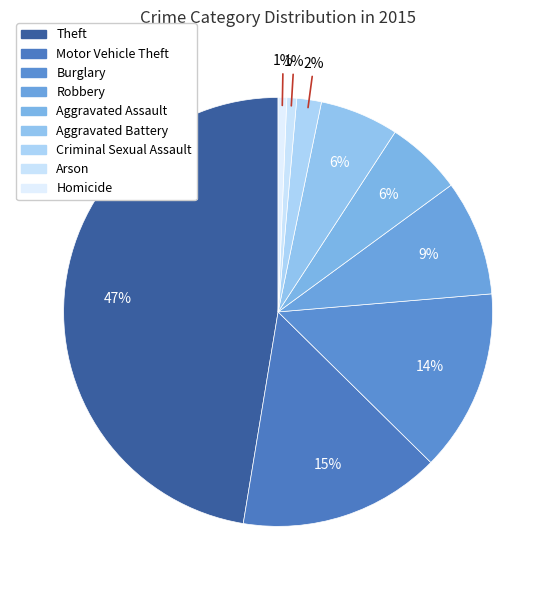

Does Aggravated Battery account for over 50% of the chart?

No